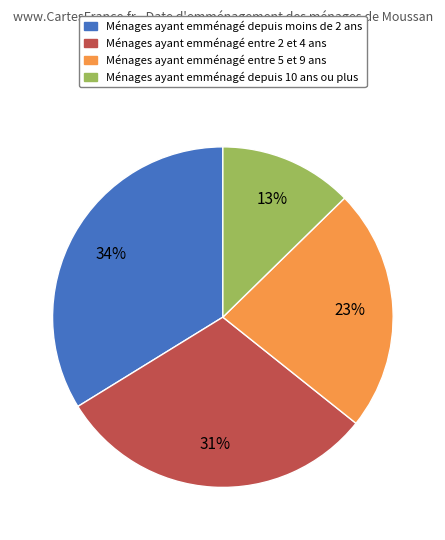

Is there any slice that represents more than half of the pie?

No